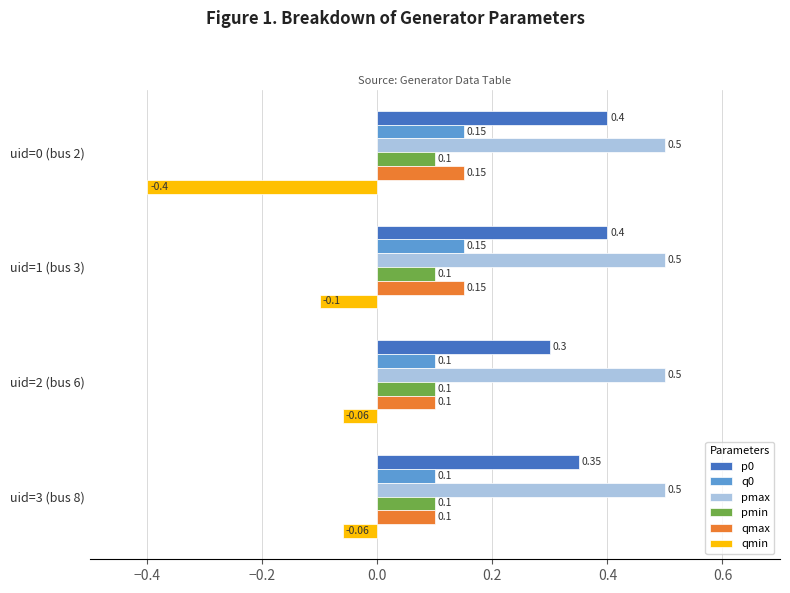

What is the sum of all pmax values?

2.0